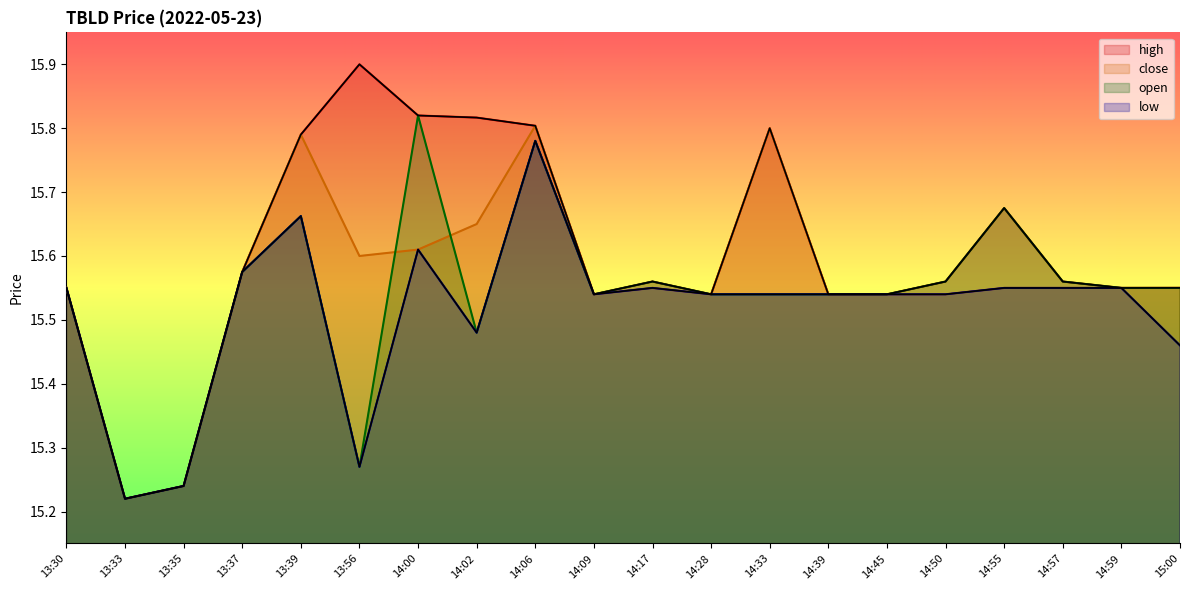

Which series has the largest range (max minus min)?

high